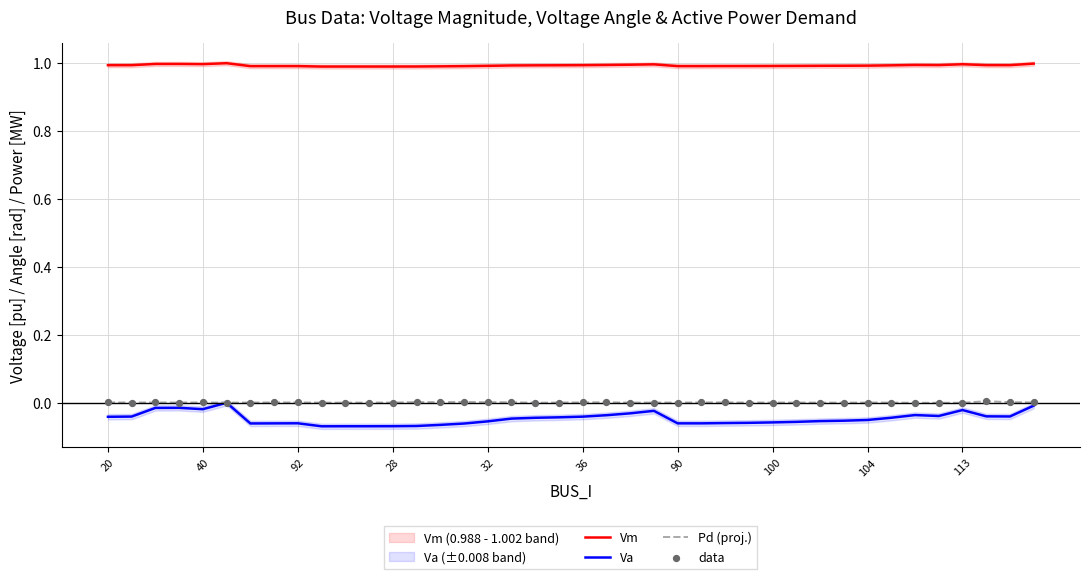

Which series contains the lowest Y value?

Va